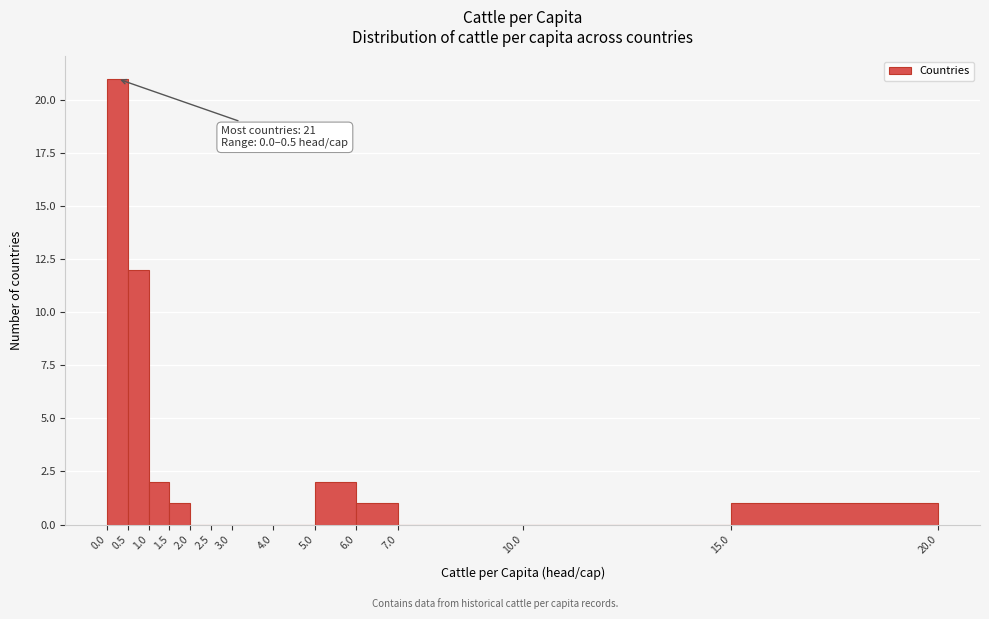

Which range on the x-axis has the tallest bar?

0.0 to 0.5